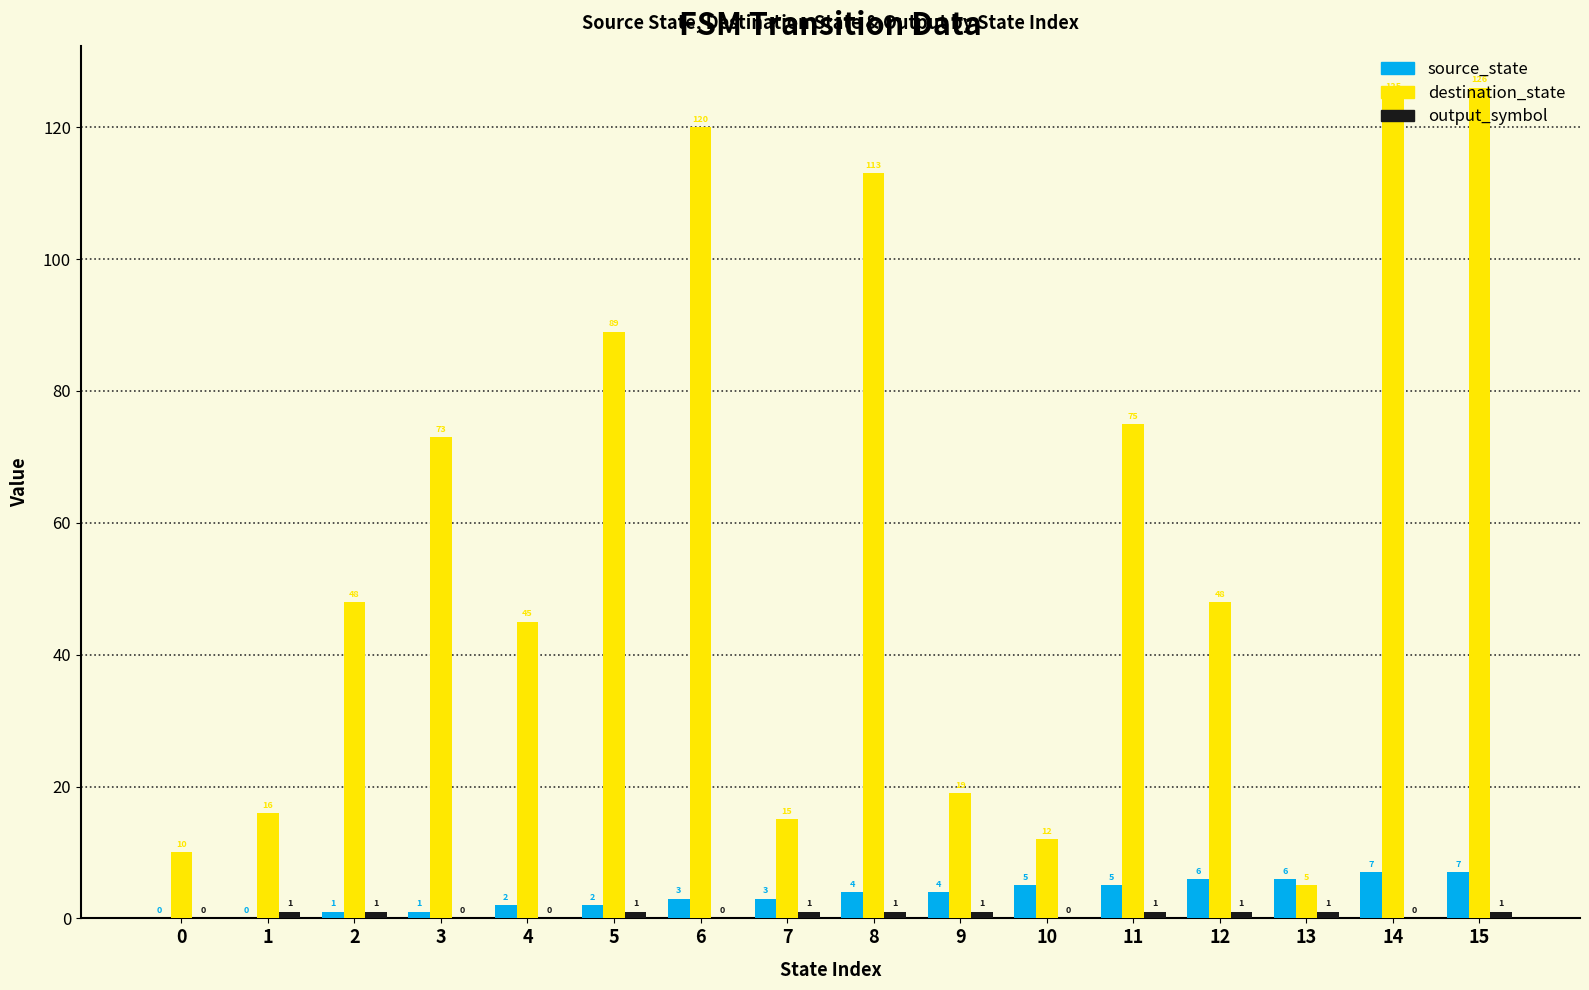

What is the total value across all series at 2?

50